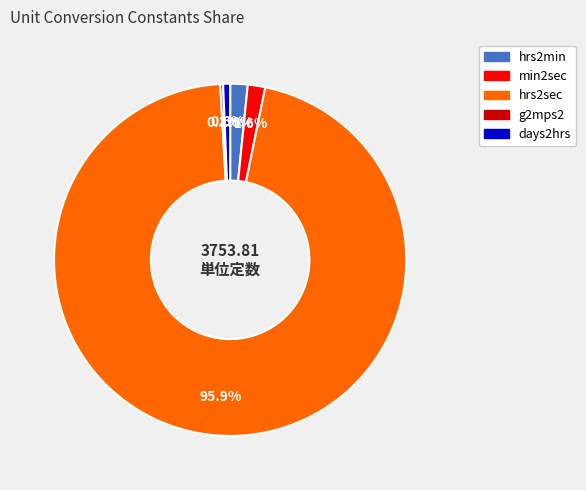

What is the total percentage of hrs2sec and hrs2min?

97.5%